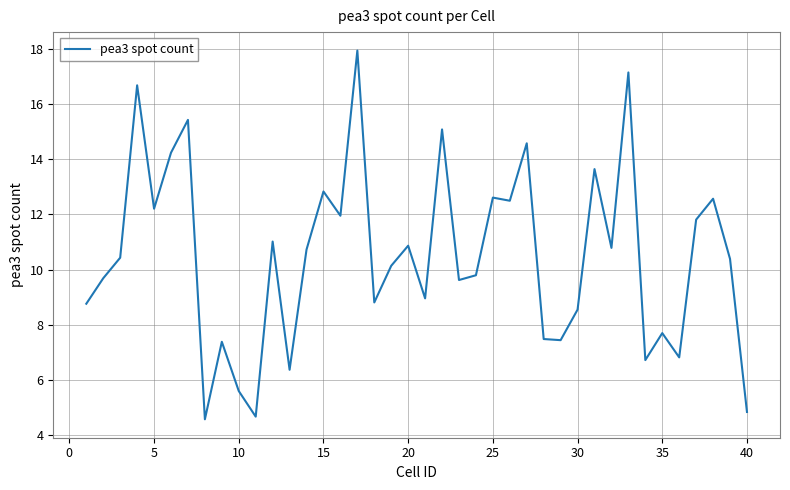

What is the minimum value shown in the chart?

4.6